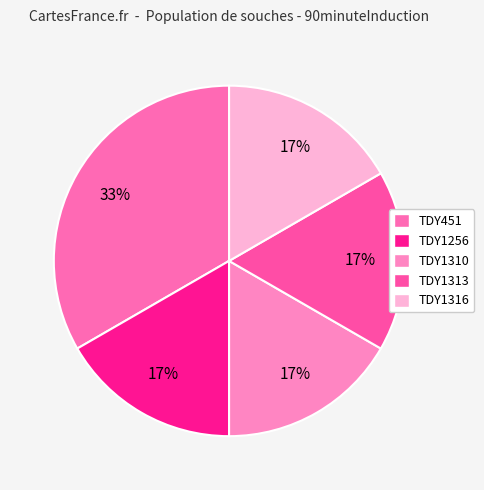

What is the total percentage of TDY1256 and TDY451?

50.0%